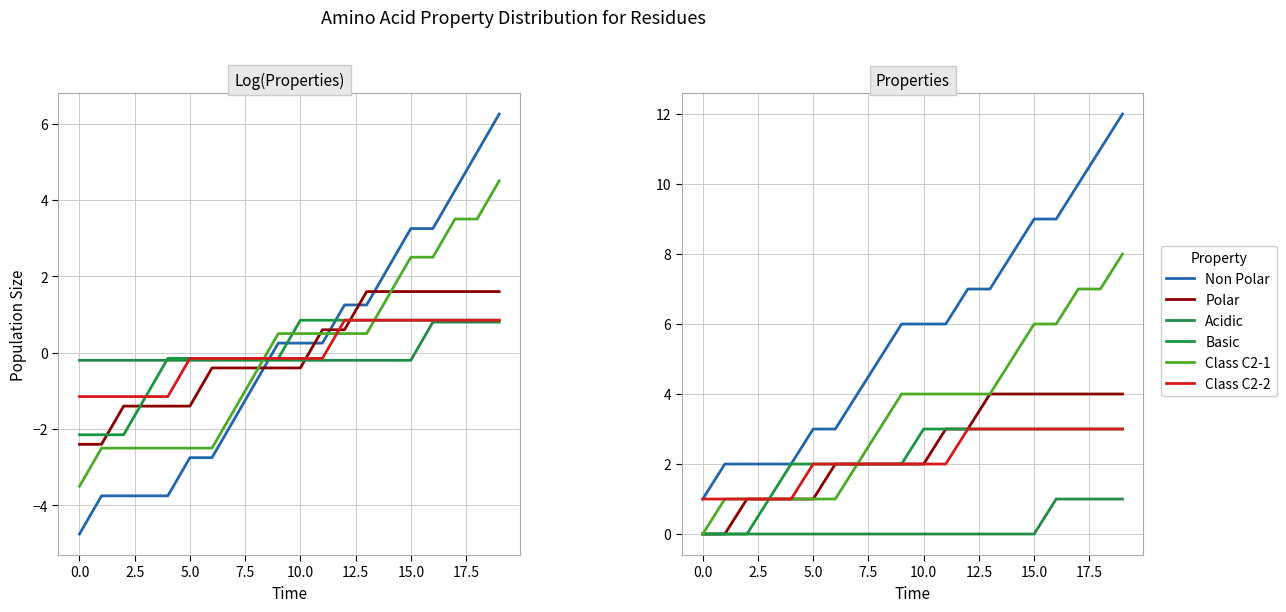

Reading left to right, transcribe all the data shown in this chart.

non_polar: 1	2	2	2	2	3	3	4	5	6	6	6	7	7	8	9	9	10	11	12
polar: 0	0	1	1	1	1	2	2	2	2	2	3	3	4	4	4	4	4	4	4
acidic: 0	0	0	0	0	0	0	0	0	0	0	0	0	0	0	0	1	1	1	1
basic: 0	0	0	1	2	2	2	2	2	2	3	3	3	3	3	3	3	3	3	3
c2_1: 0	1	1	1	1	1	1	2	3	4	4	4	4	4	5	6	6	7	7	8
c2_2: 1	1	1	1	1	2	2	2	2	2	2	2	3	3	3	3	3	3	3	3